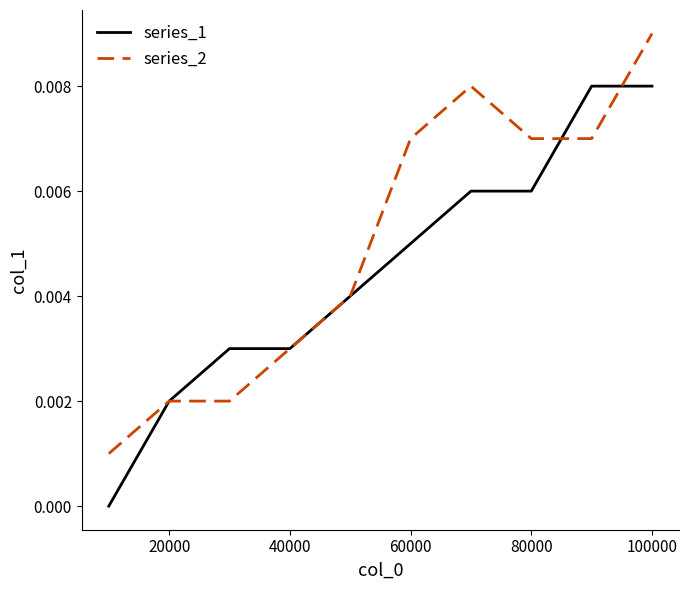

Which series has the largest total across all categories?

series_2